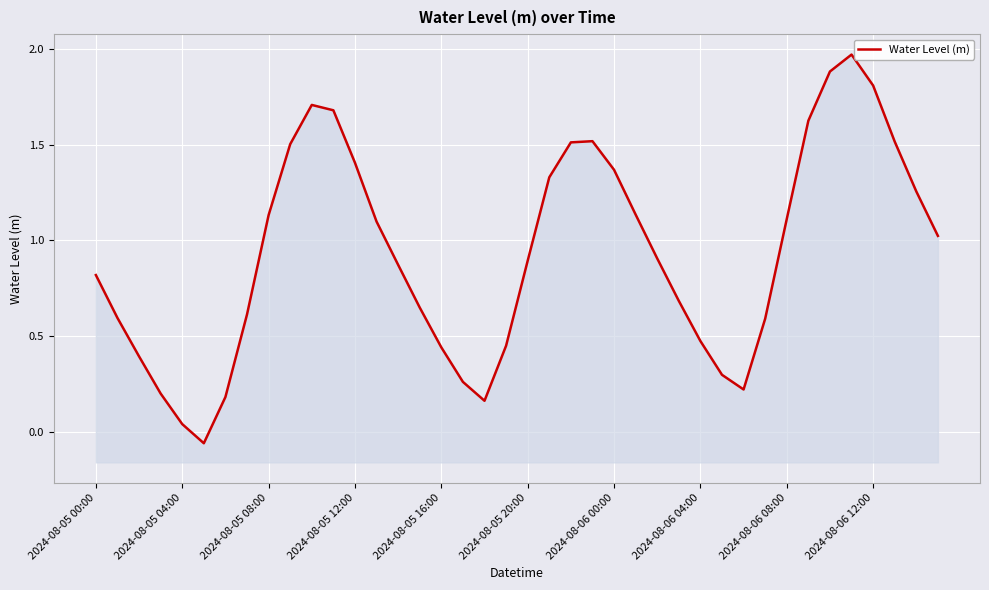

What is the ratio of the value at 2024-08-05 12:00 to the value at 2024-08-06 12:00?

0.8